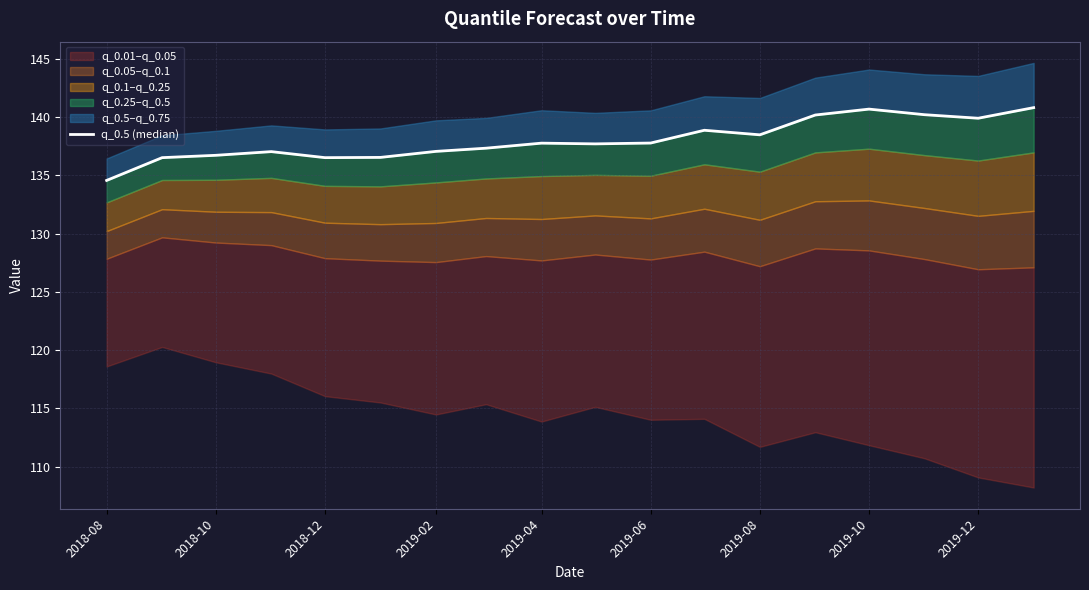

What is the greatest value displayed?

140.8